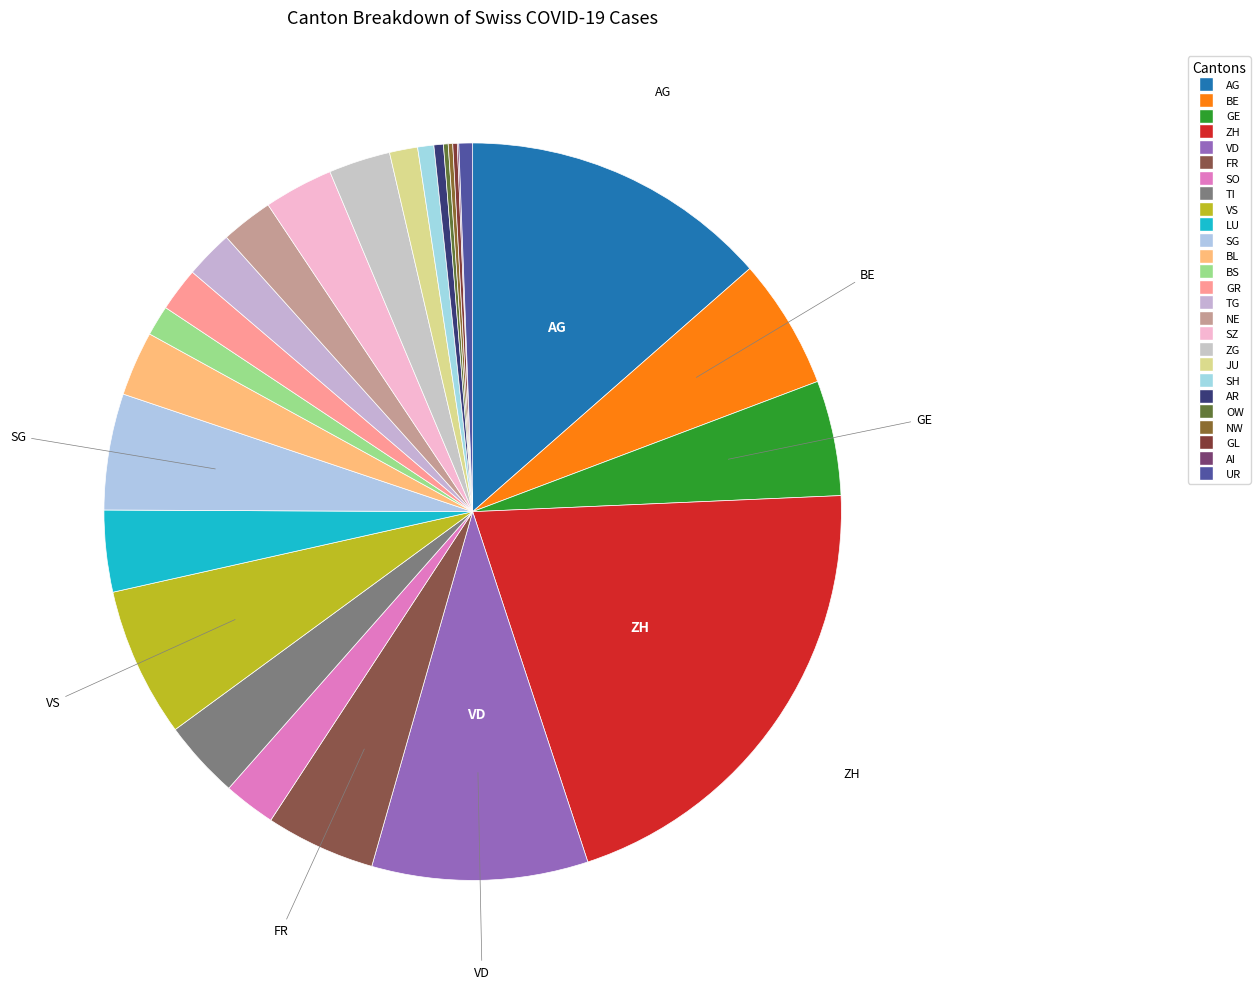

Which slice is the largest?

ZH